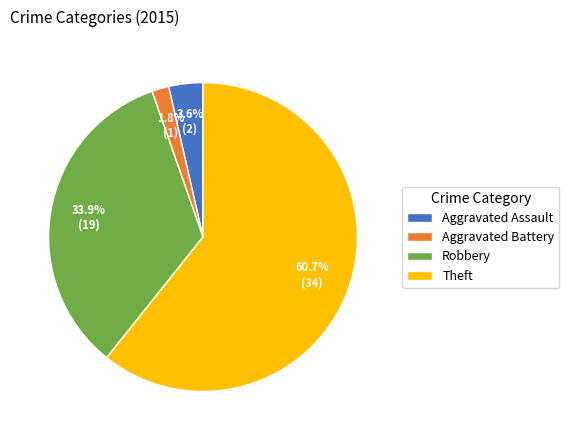

Which slice represents more than half of the pie?

Theft